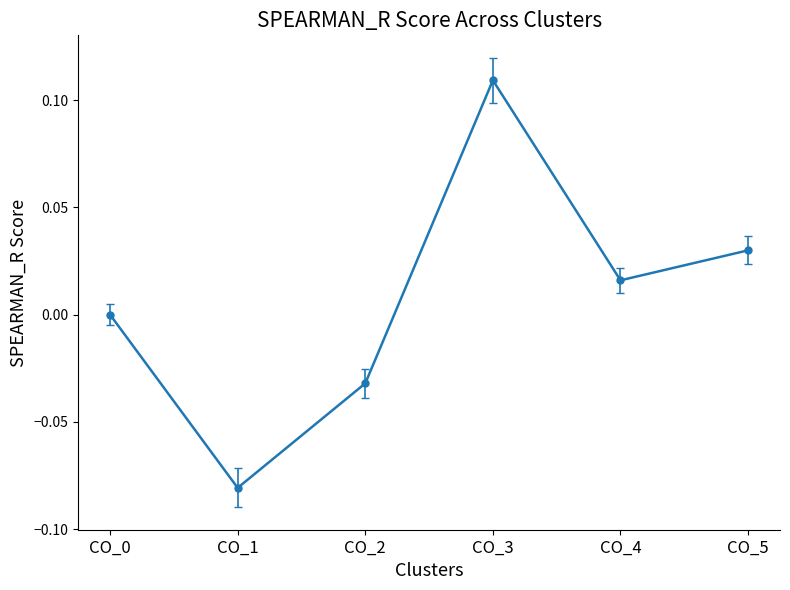

Count the number of data series in this chart.

1